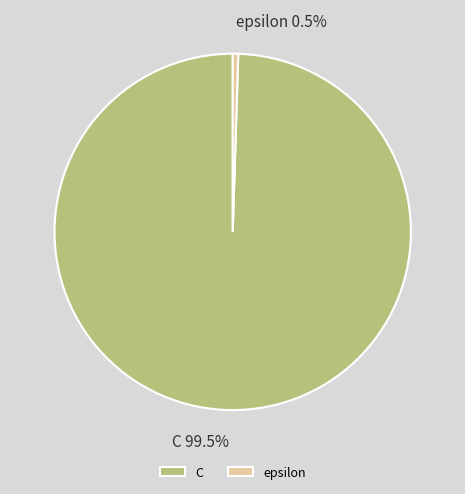

What is the total percentage of epsilon and C?

100.0%